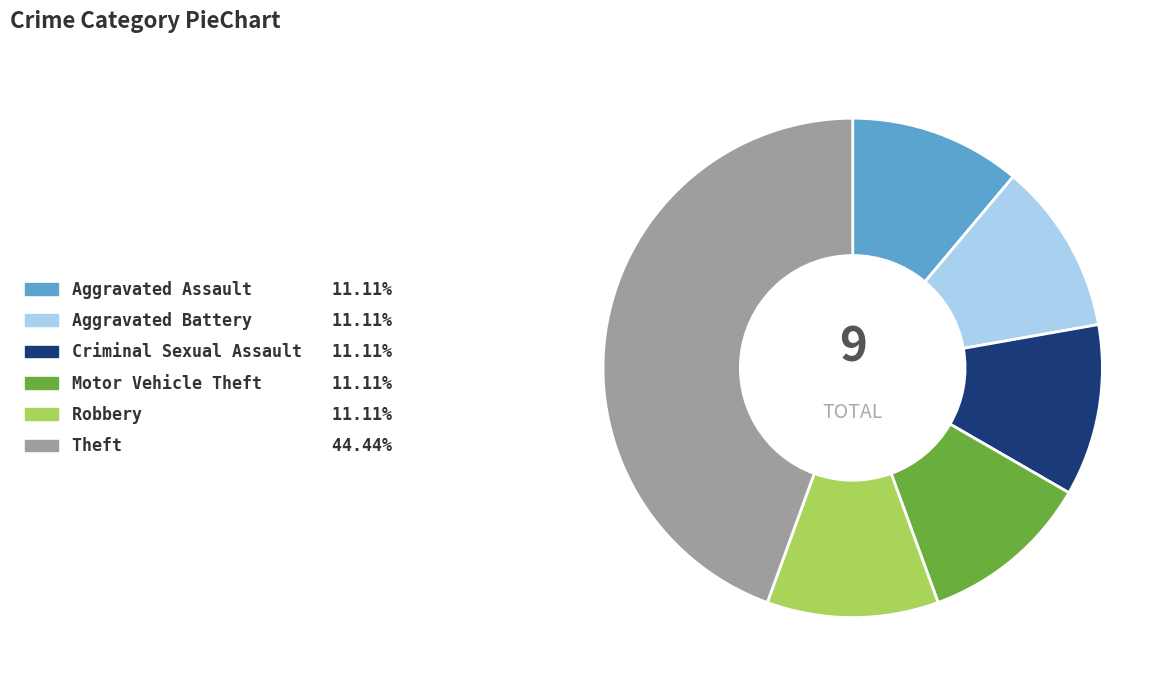

Combined, do Aggravated Battery and Robbery account for over 50%?

No